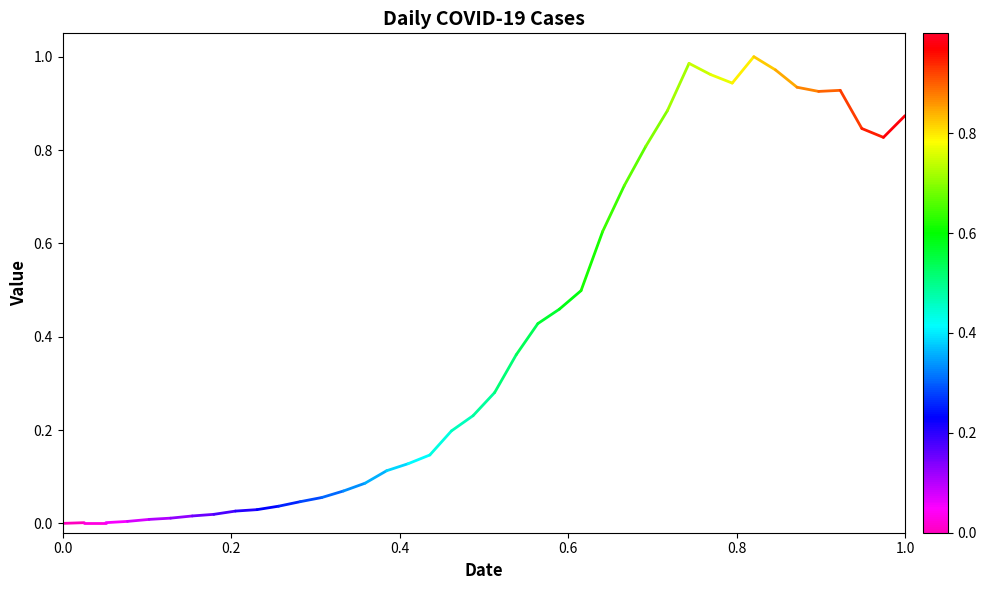

Does the chart display data point markers on the line(s)?

No